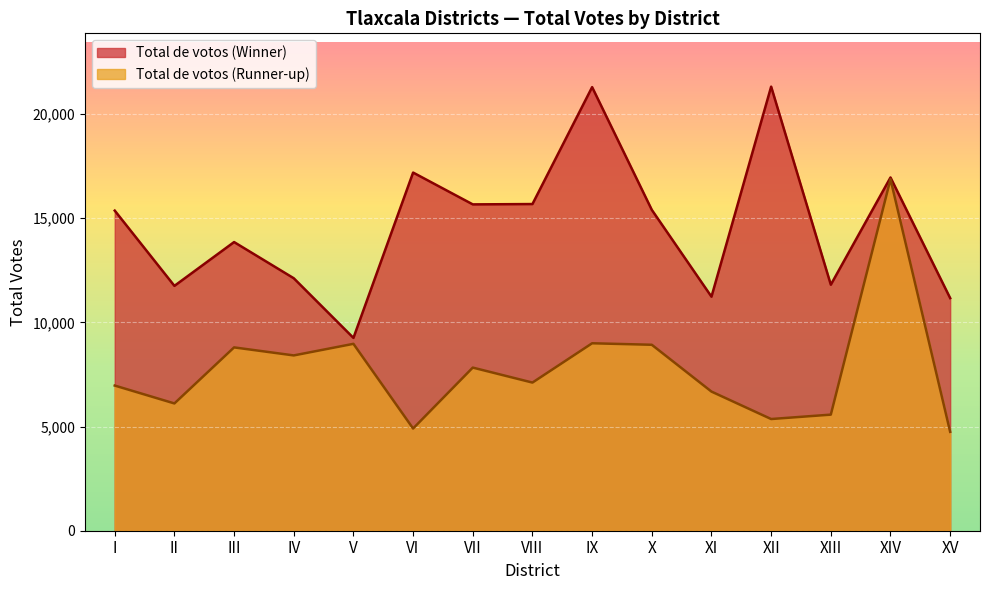

Is the value of Total de votos (Runner-up) at X greater than the value of Total de votos (Winner) at V?

No